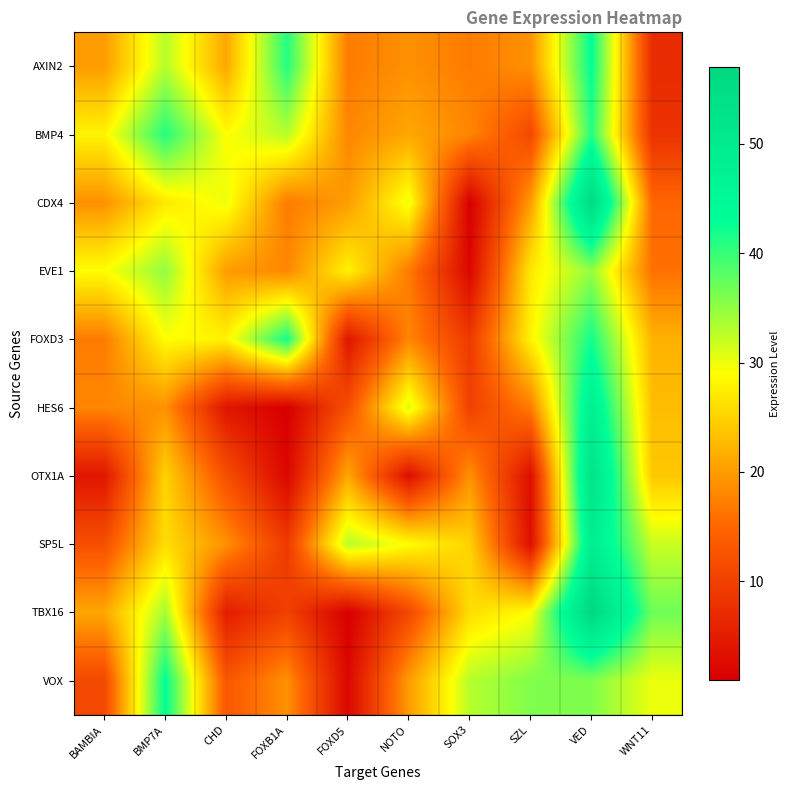

At which category is the sum across all series the highest?

VED